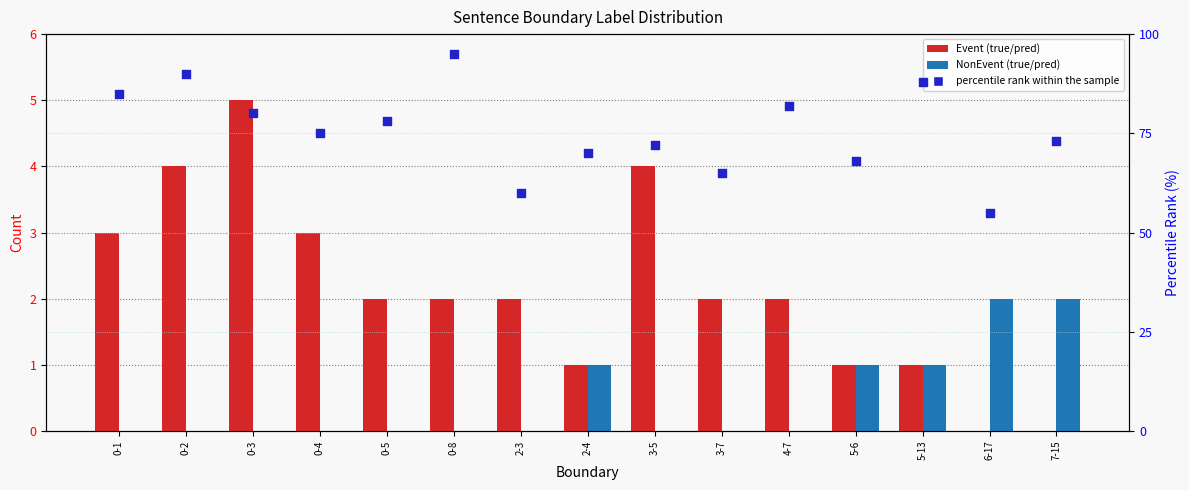

Which series contains the highest Y value?

percentile rank within the sample